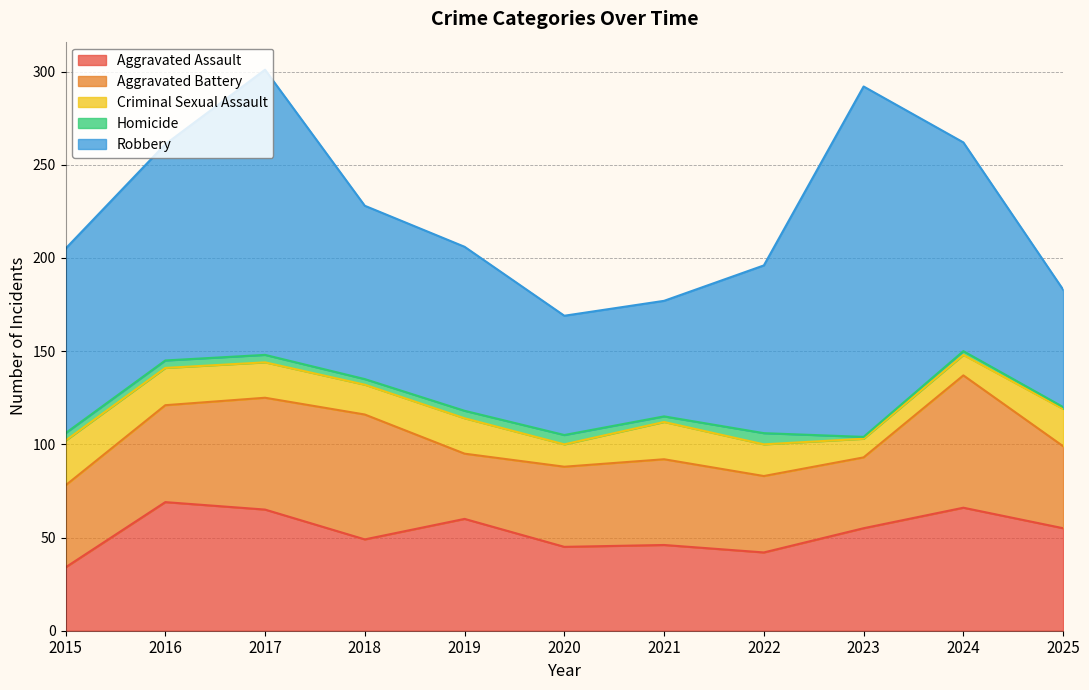

How many lines are shown in the chart?

5